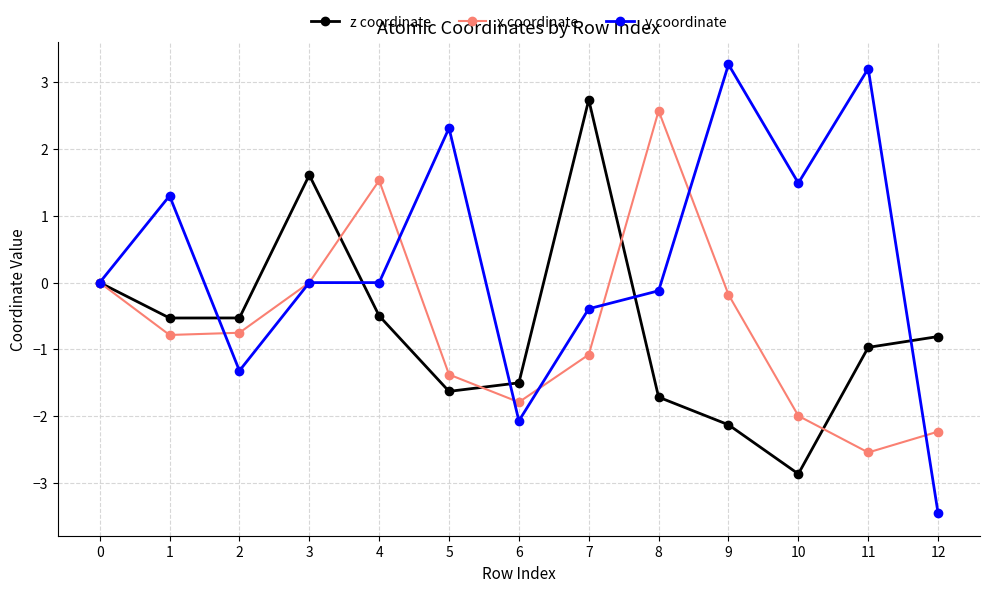

Is this an area chart (filled region under the line)?

No